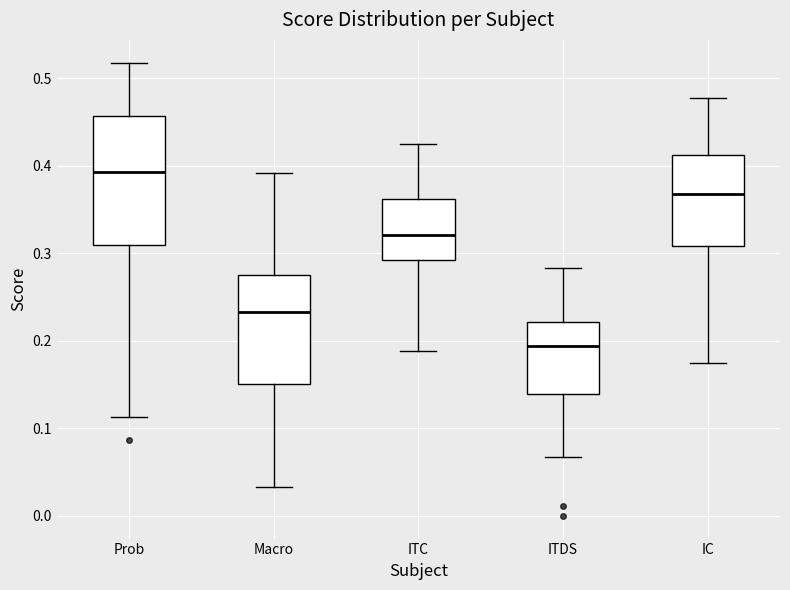

Where does the median line of the box for IC sit on the y-axis? The values are not printed on the chart, so give them approximately, as read against the axis.

0.37